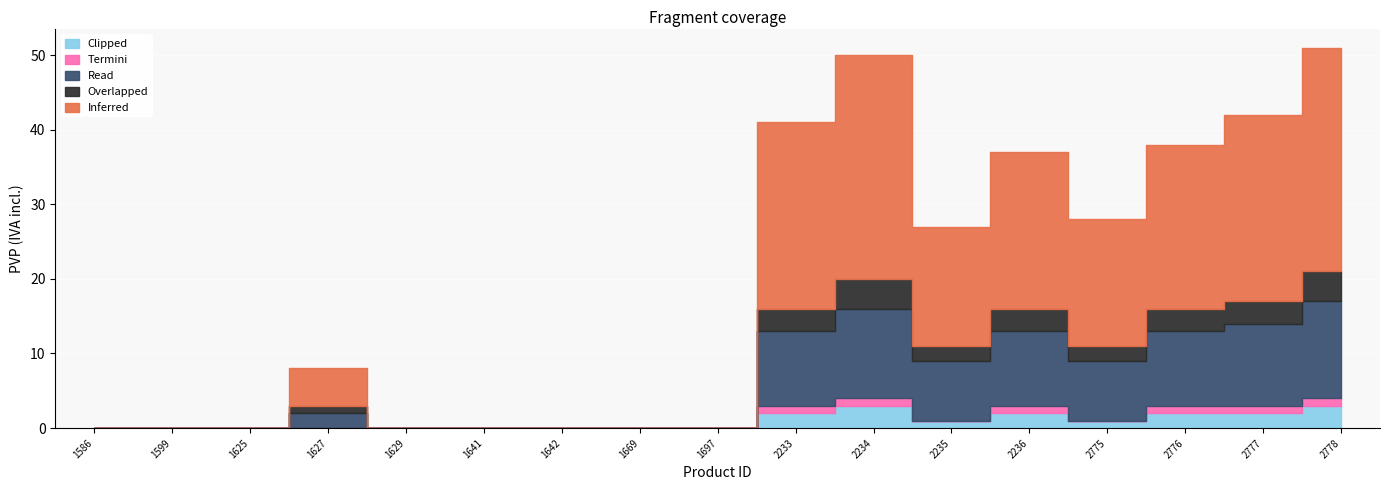

What is the difference between the maximum and minimum values in the Read series?

13